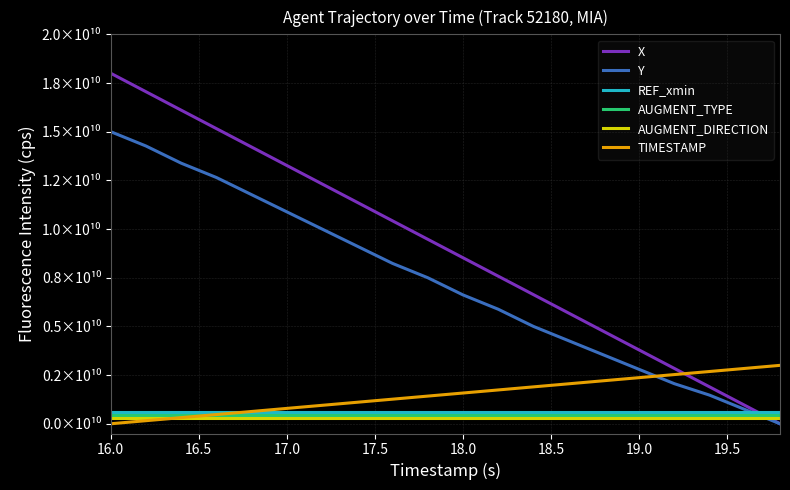

After their last crossing, which series has the higher values: X or TIMESTAMP?

TIMESTAMP